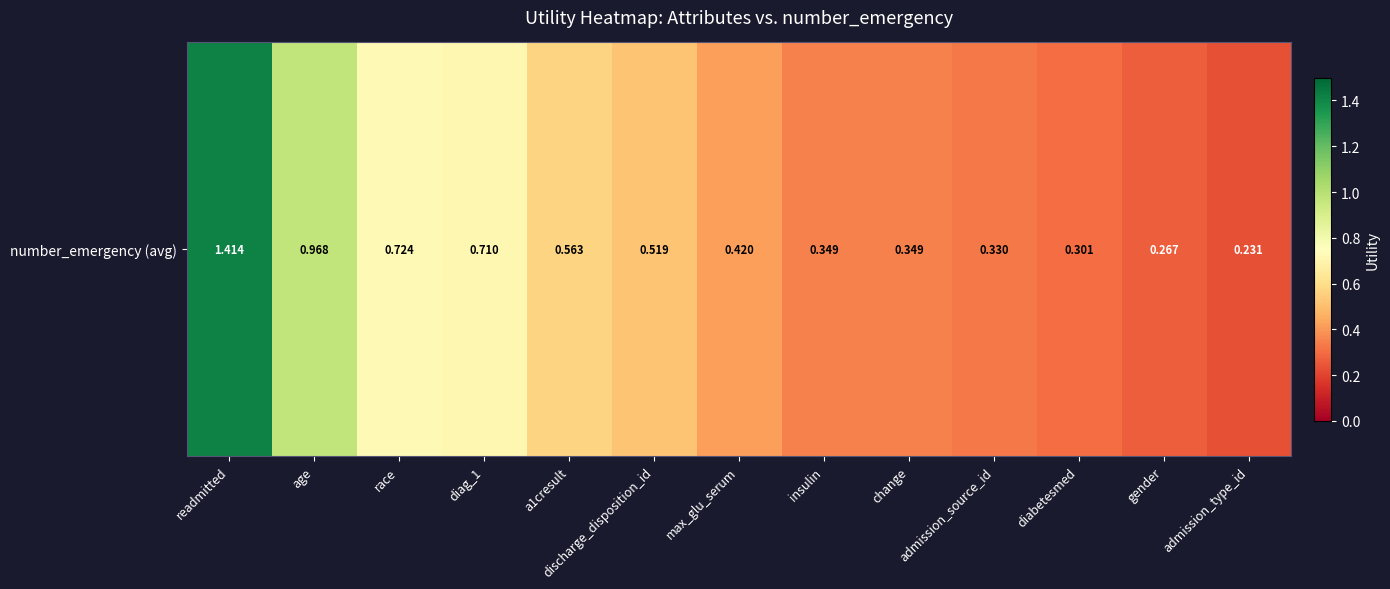

Is it true that the value at a1cresult is 0.9?

False